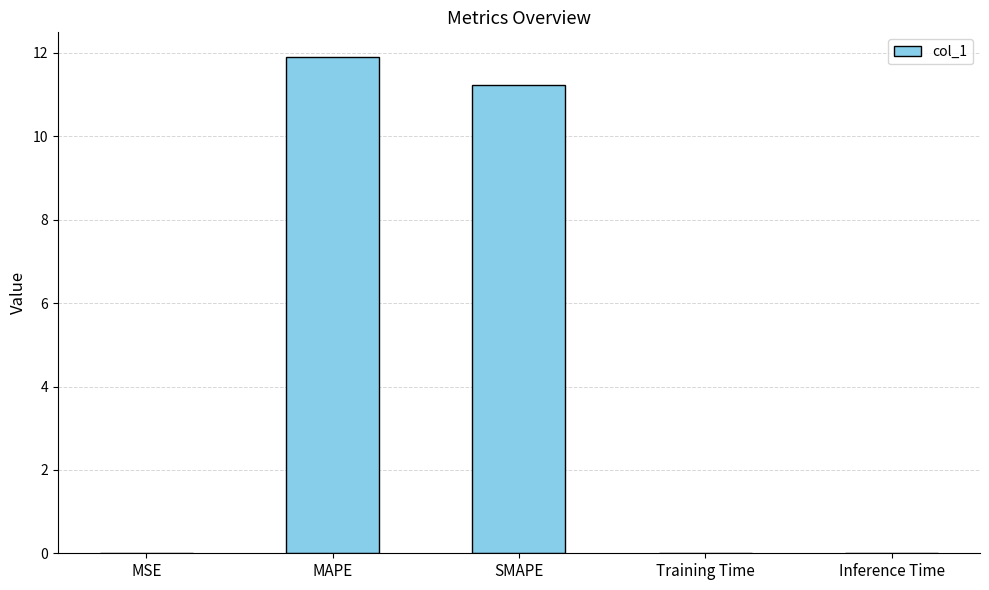

Between Inference Time and SMAPE, which is larger?

SMAPE